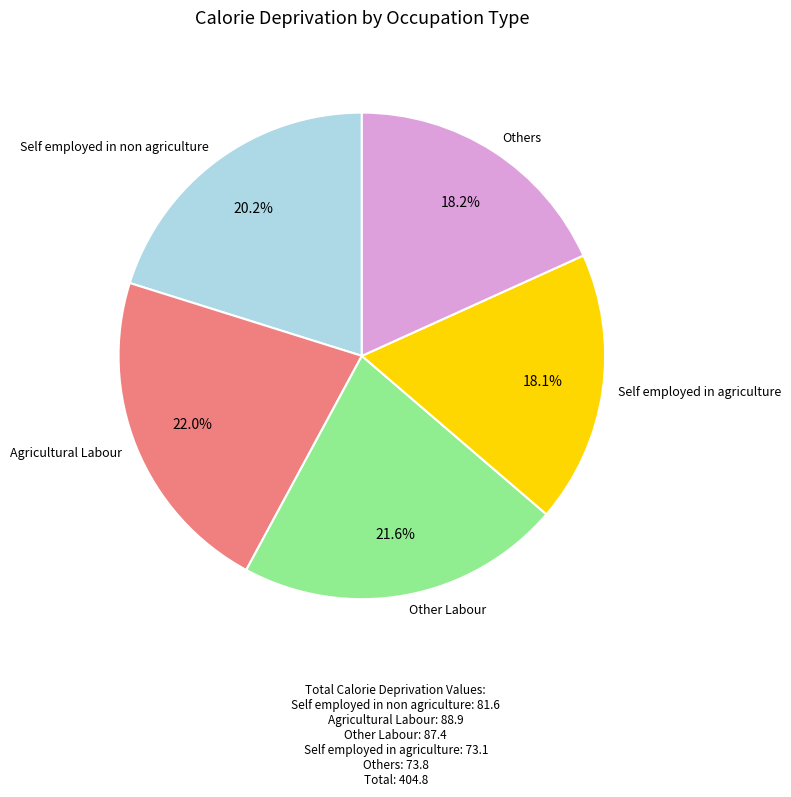

How many segments does this pie chart have?

5